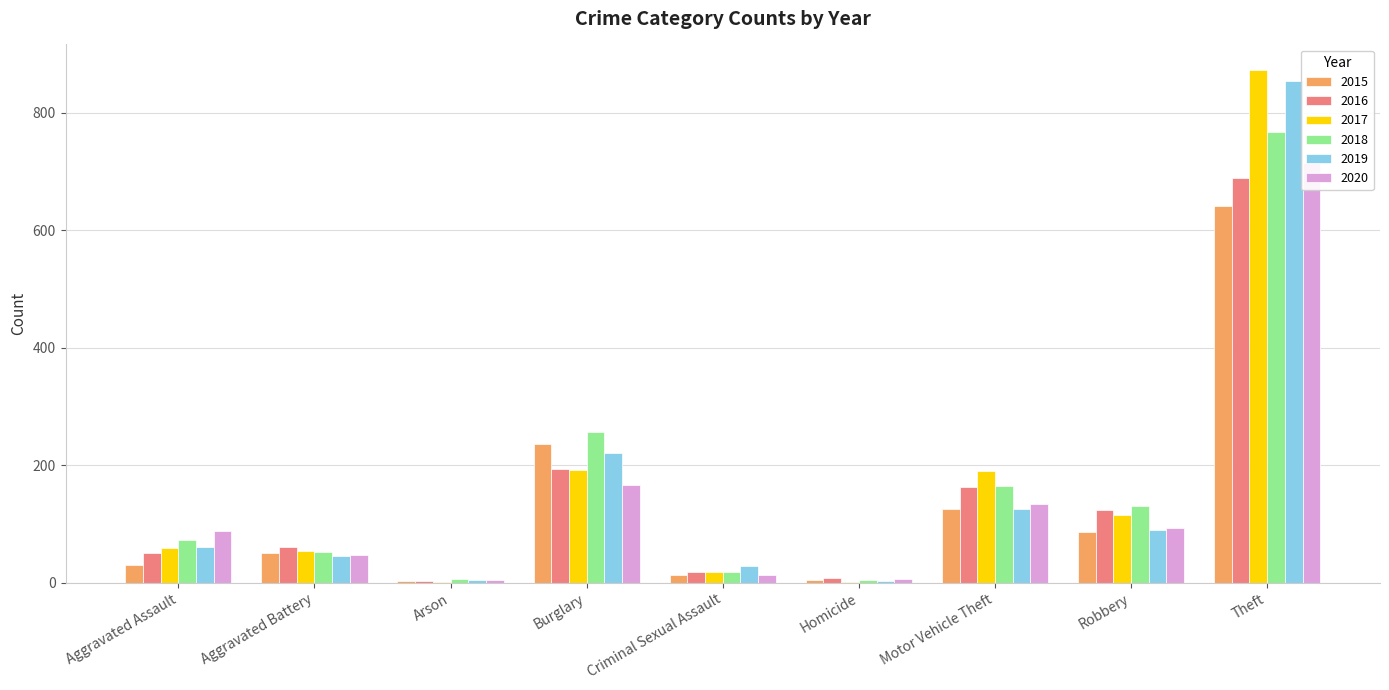

How many bars are there in each group?

6